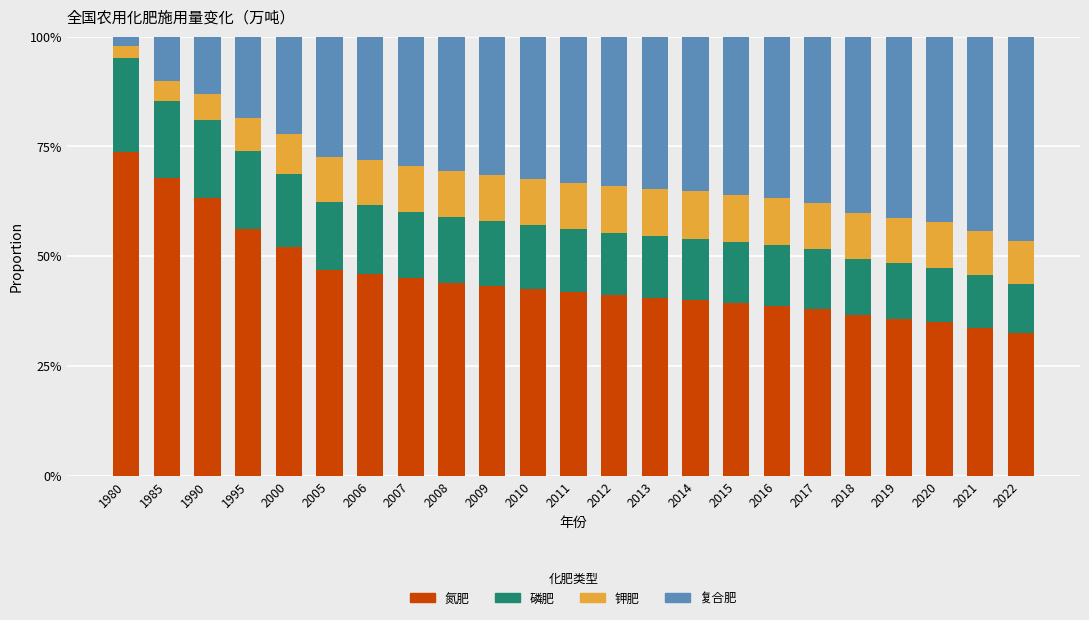

Which series has the widest spread of values?

复合肥